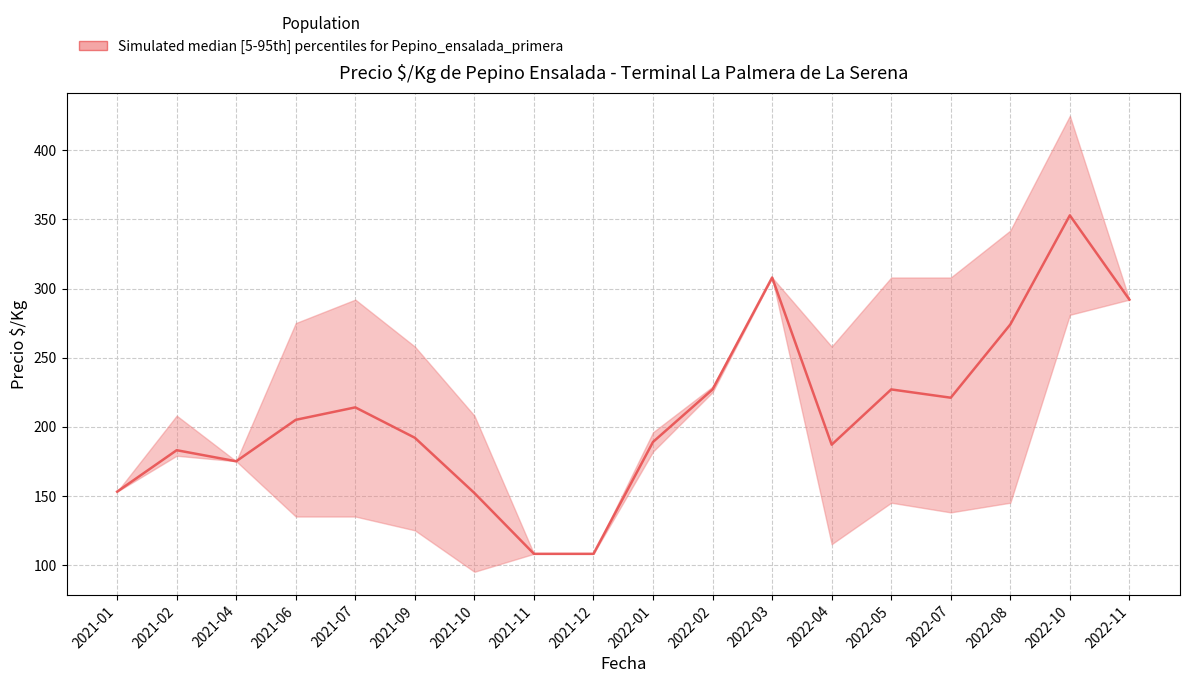

In Precio_median, how many points are higher than both neighbors (excluding endpoints)?

5